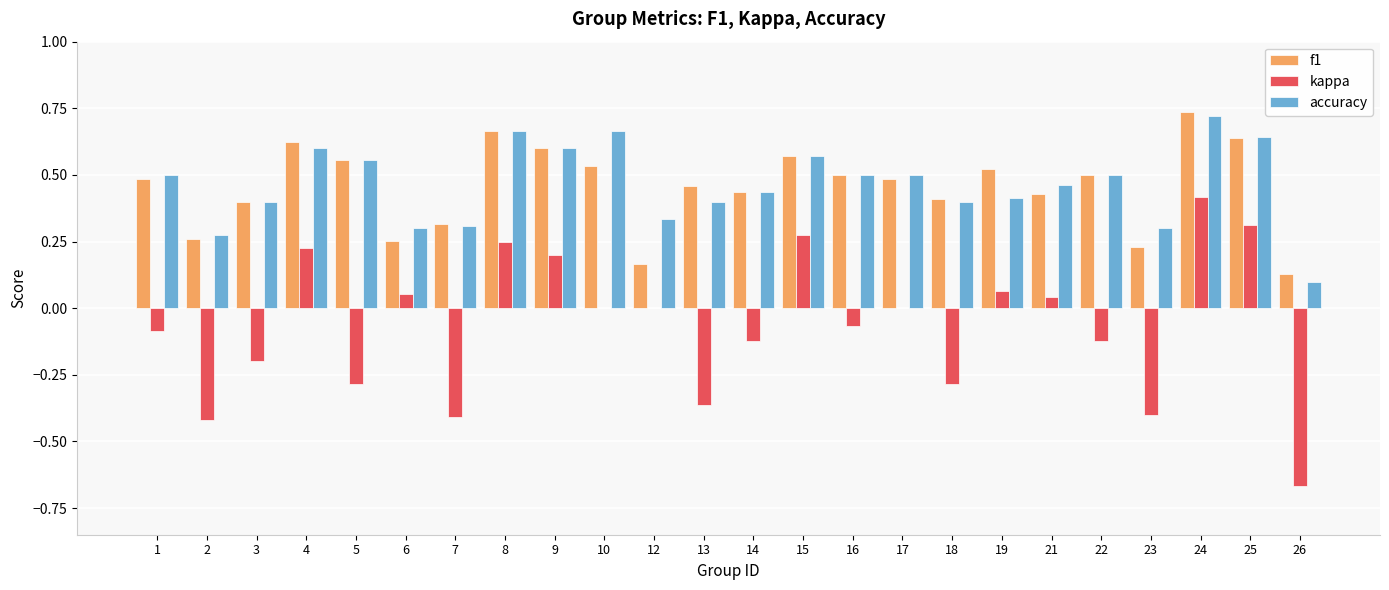

What is the sum of all f1 values?

10.9